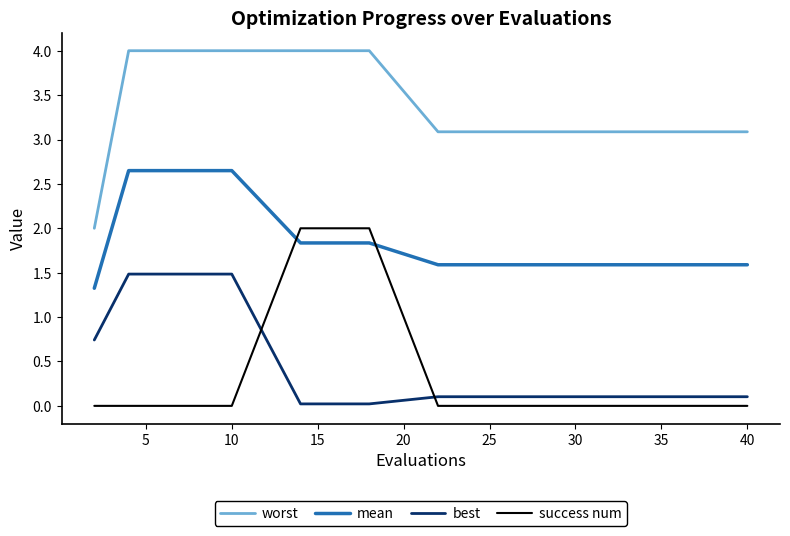

What is the maximum value shown in the chart?

4.0